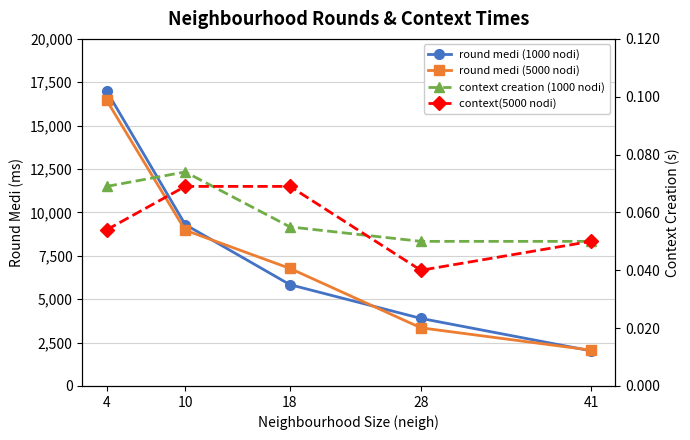

At 41, list the series in order from smallest to largest.

context creation (1000 nodi), context(5000 nodi), round medi (1000 nodi), round medi (5000 nodi)